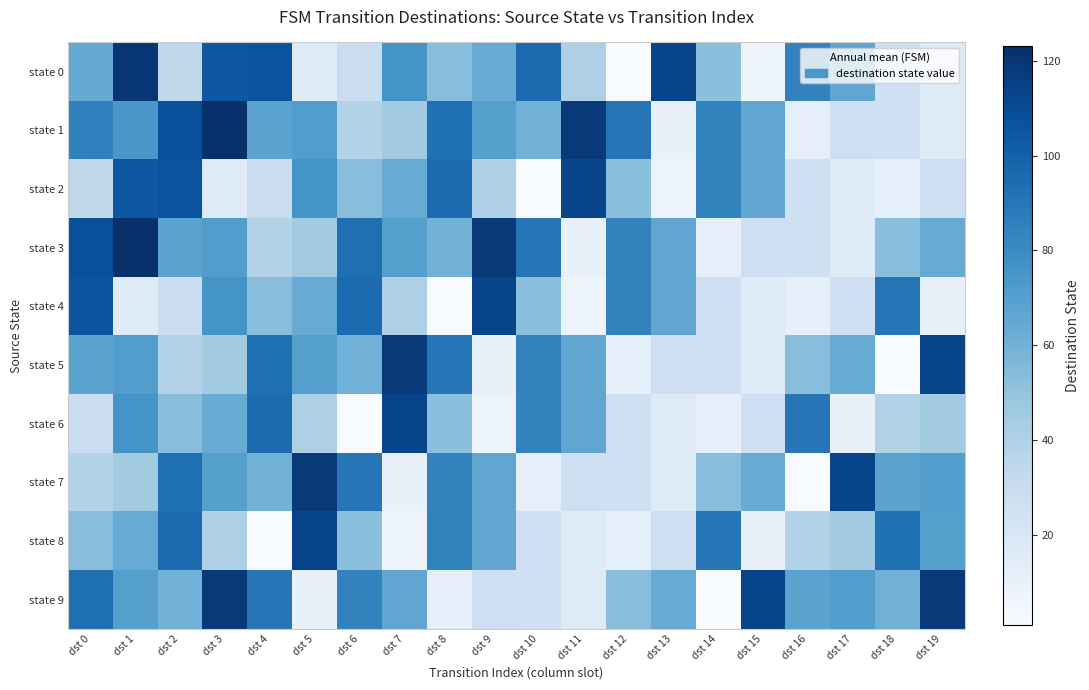

What is the spread (max minus min) of values at dst 14?

89